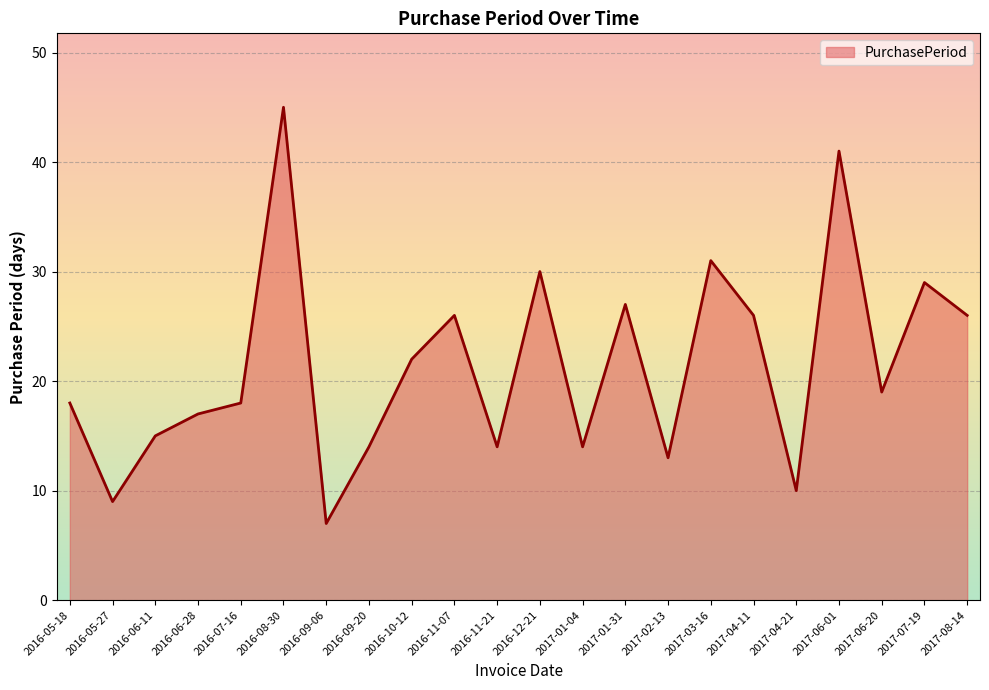

True or false: there are more than 2 points higher than both neighbors.

True